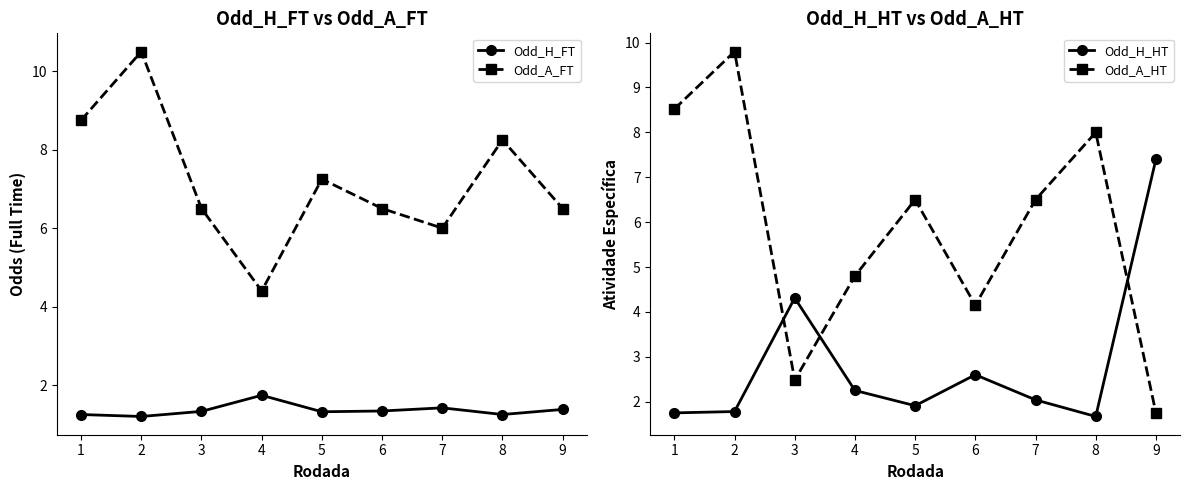

What is the total value across all series at 3?

14.6